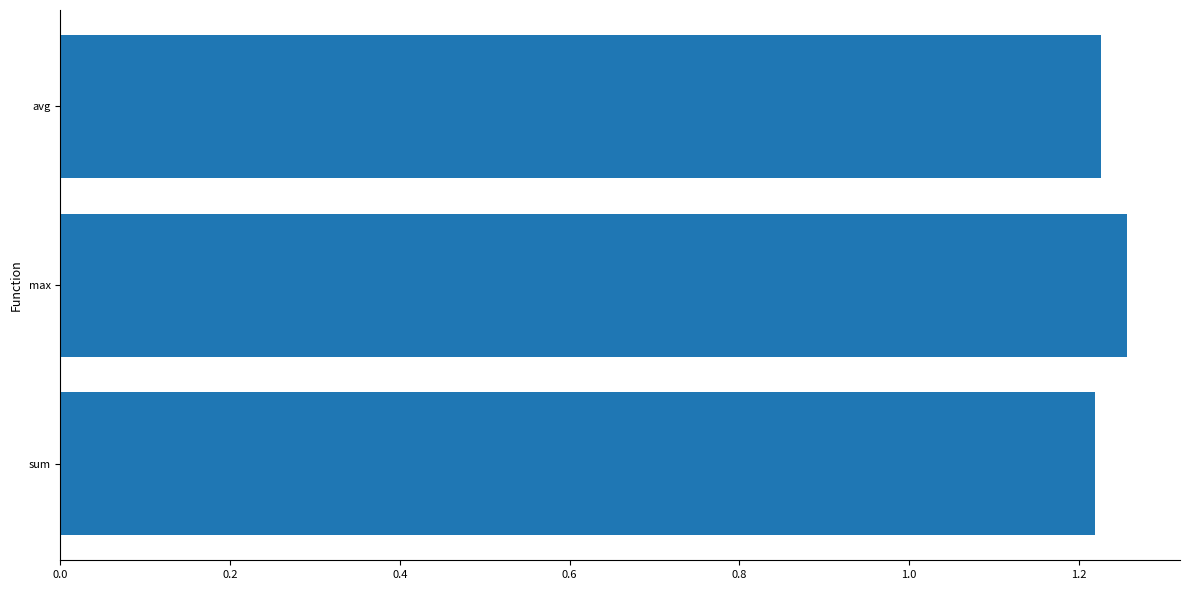

Approximately how many times larger is the value at sum compared to avg?

1.0